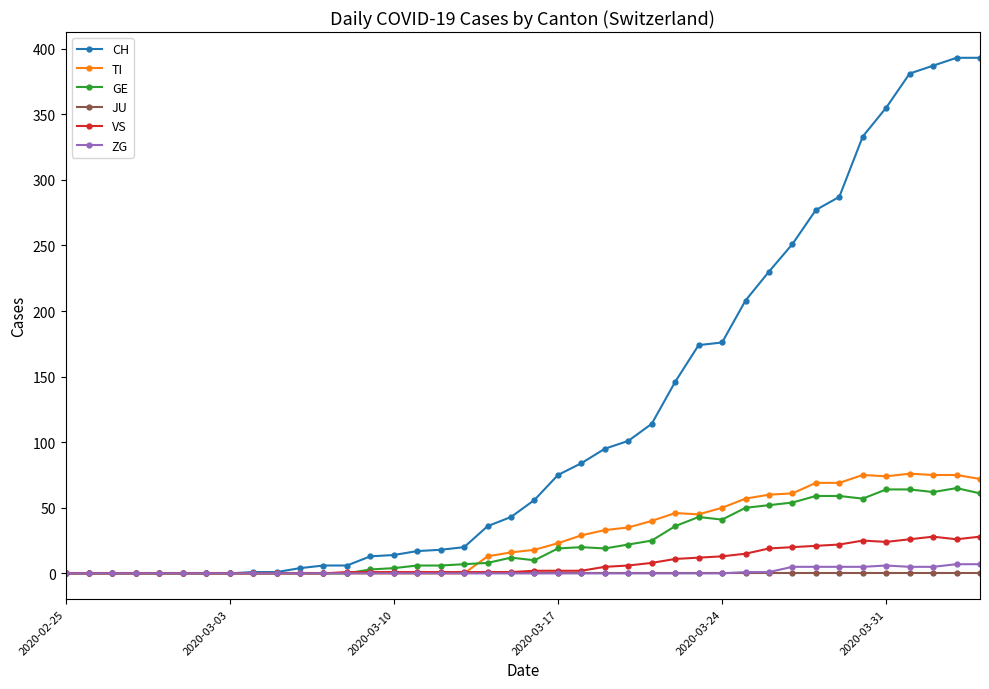

Which series has the largest total across all categories?

CH